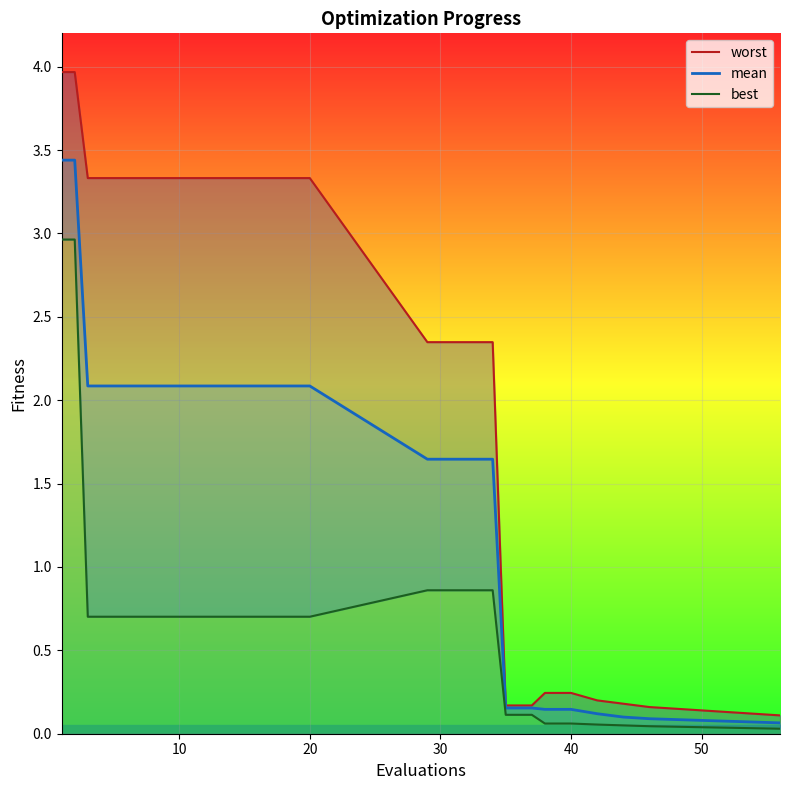

True or false: worst and best intersect in this chart.

False